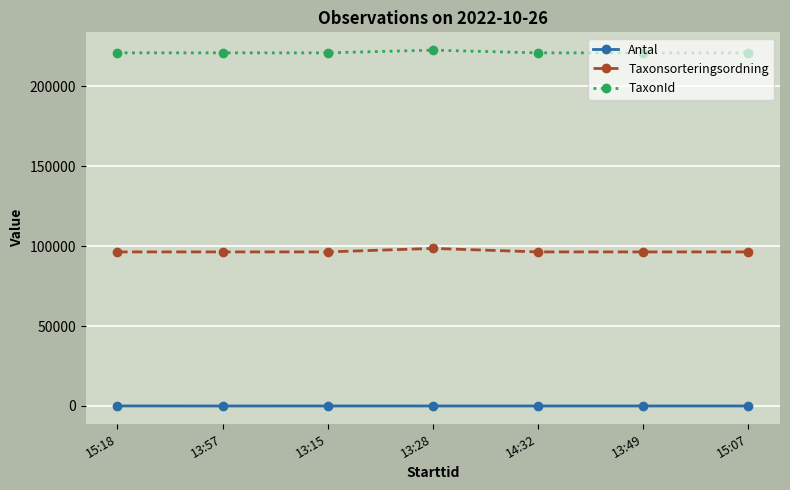

Is the value of Taxonsorteringsordning at 15:07 greater than the value of Antal at 13:15?

Yes